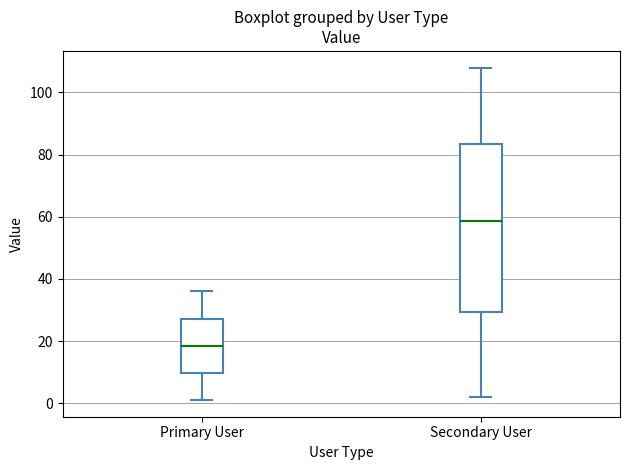

Comparing the boxes themselves (not the whiskers), which one is the tallest?

Secondary User